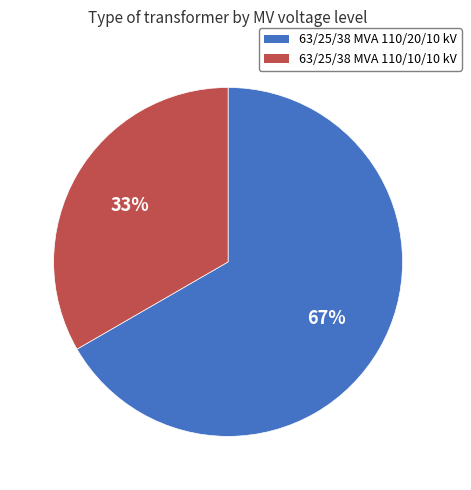

Is it true that 63/25/38 MVA 110/10/10 kV is 43% of the pie?

False